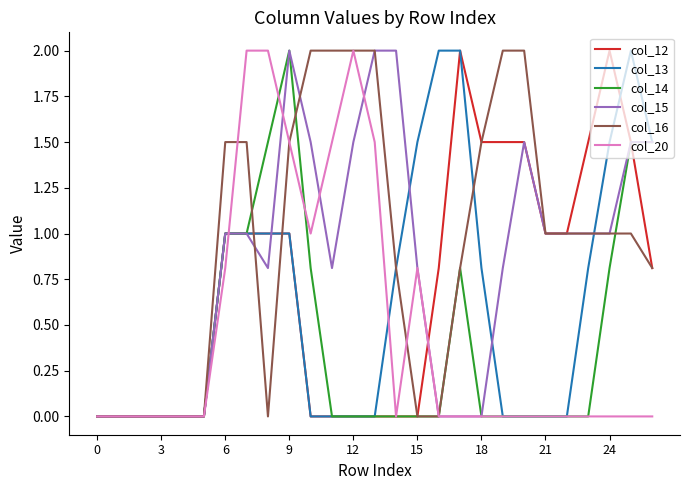

What are all the series names shown in the legend?

col_12, col_13, col_14, col_15, col_16, col_20